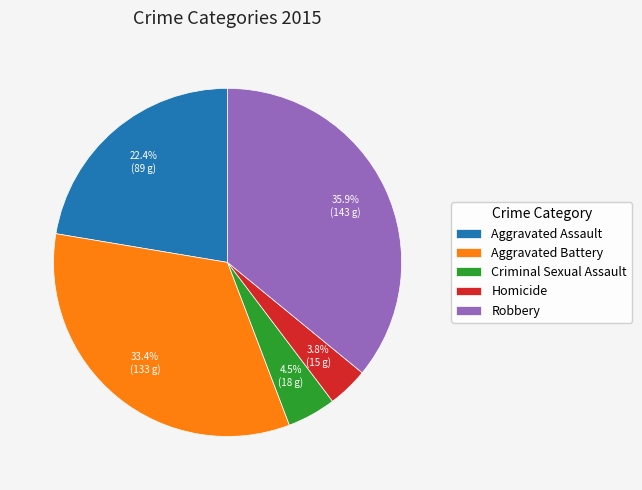

To the nearest percent, what is the difference between the largest and smallest slice percentages?

32%